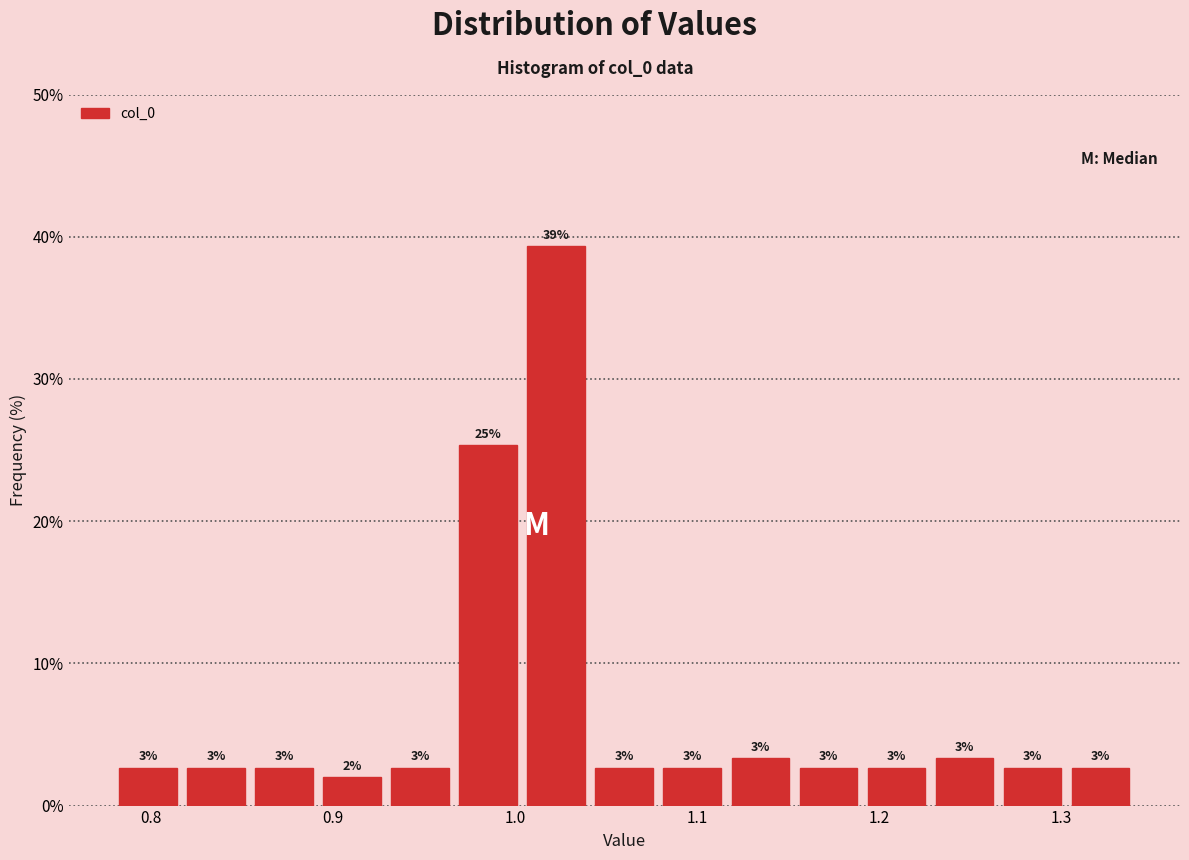

Read against the x-axis, roughly where is the centre of the tallest bar?

1.02